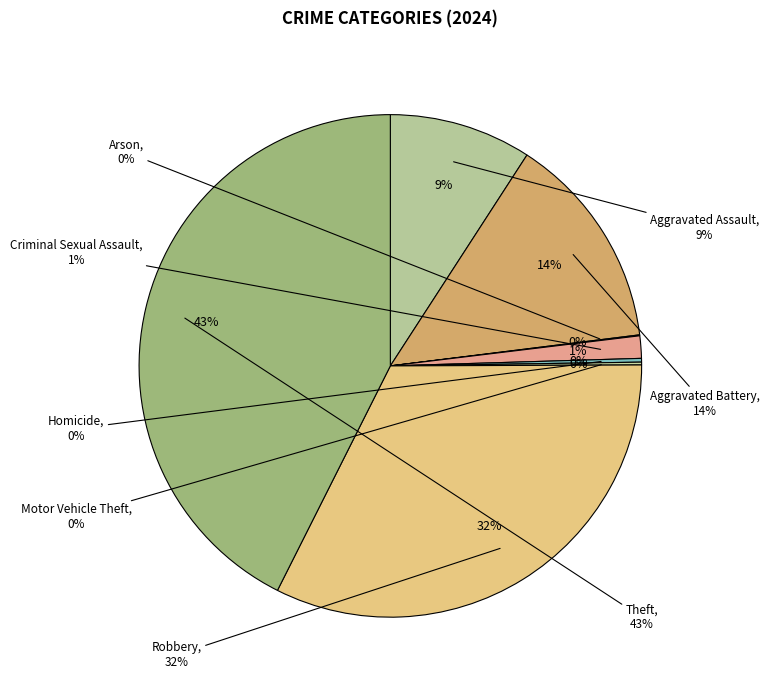

To the nearest percent, what is the difference between the largest and smallest slice percentages?

43%